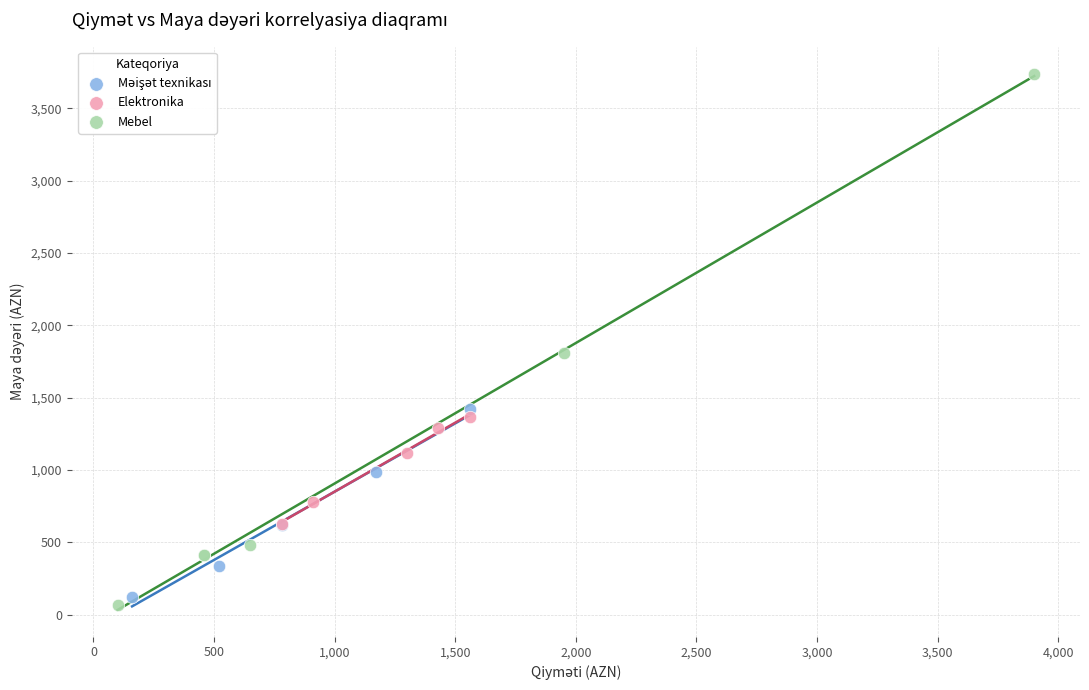

Which series has the largest Y range (max minus min)?

Mebel